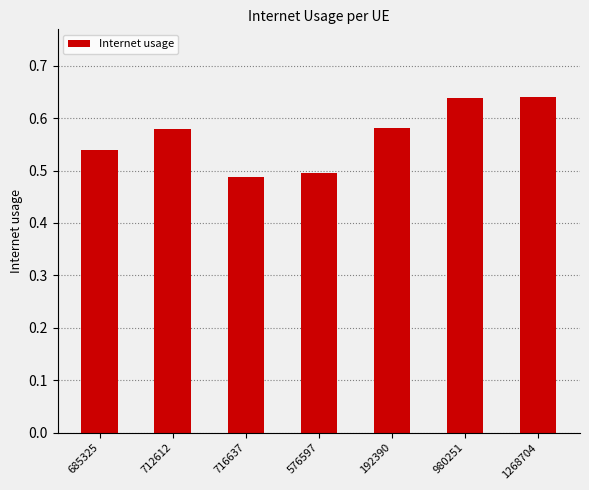

What is the change in value from 716637 to 1268704?

+0.2